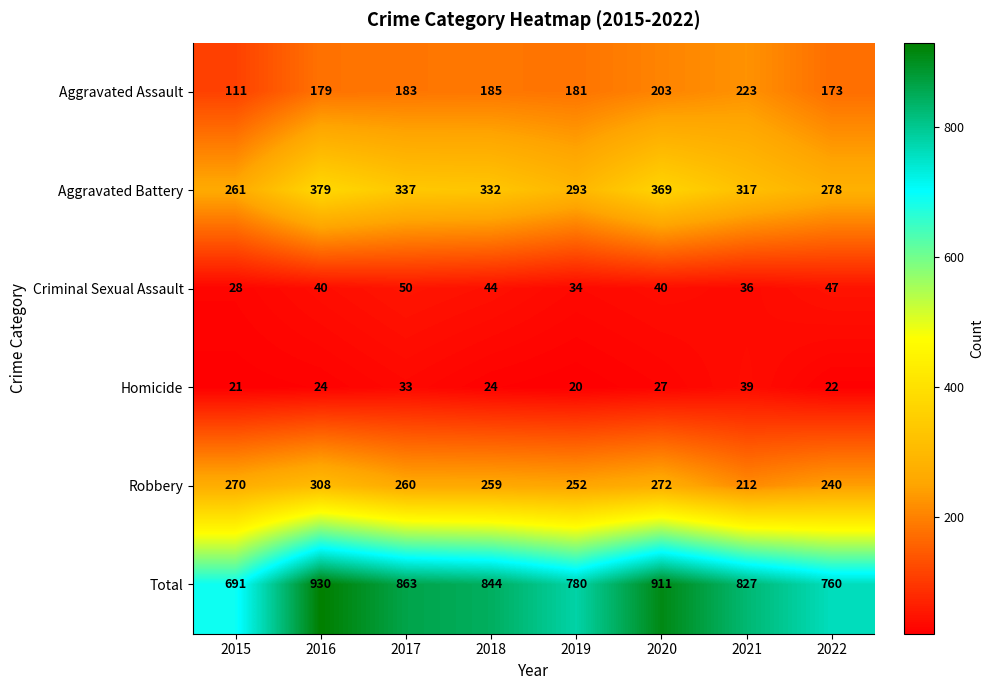

Rank the categories by Aggravated Battery value from lowest to highest.

2015, 2022, 2019, 2021, 2018, 2017, 2020, 2016